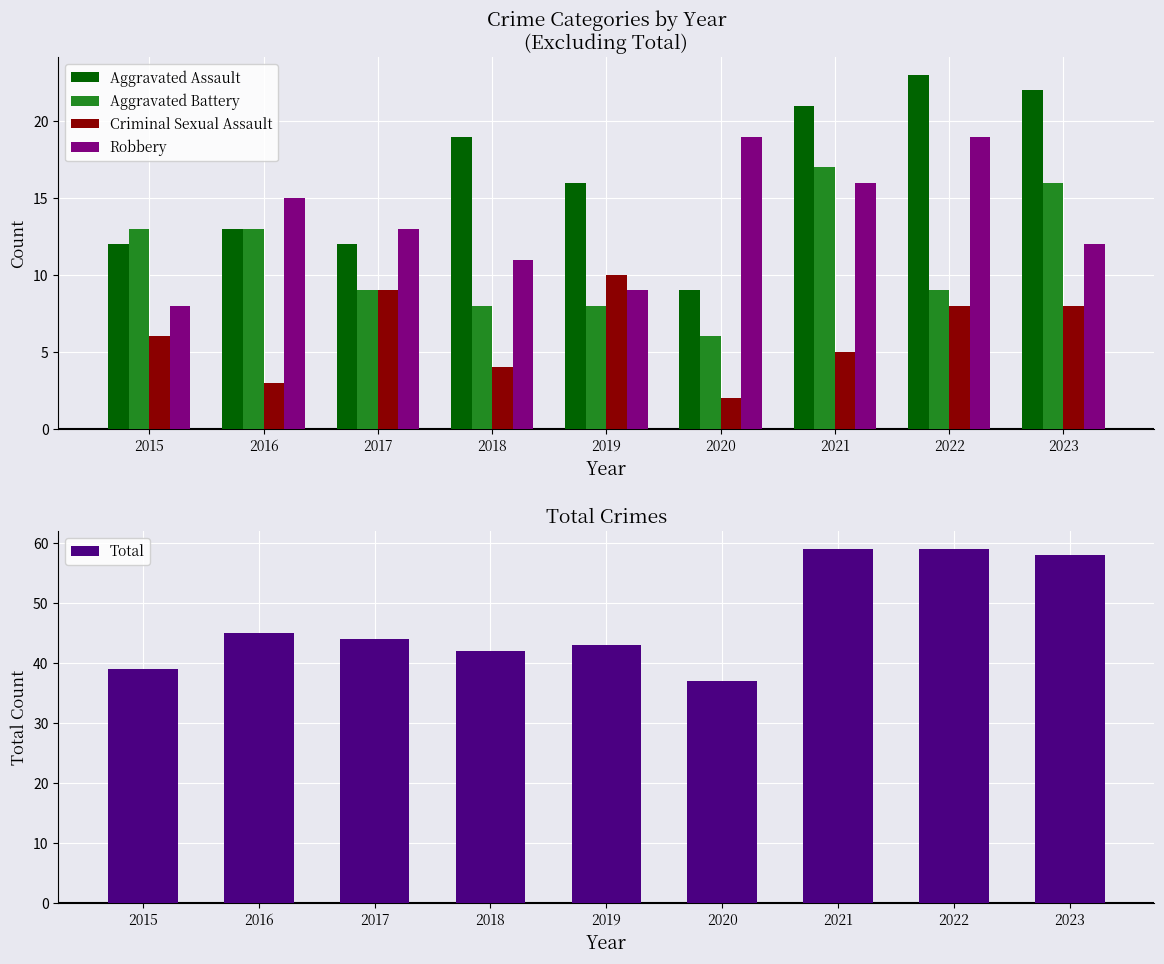

What is the lowest value of the Total series?

37